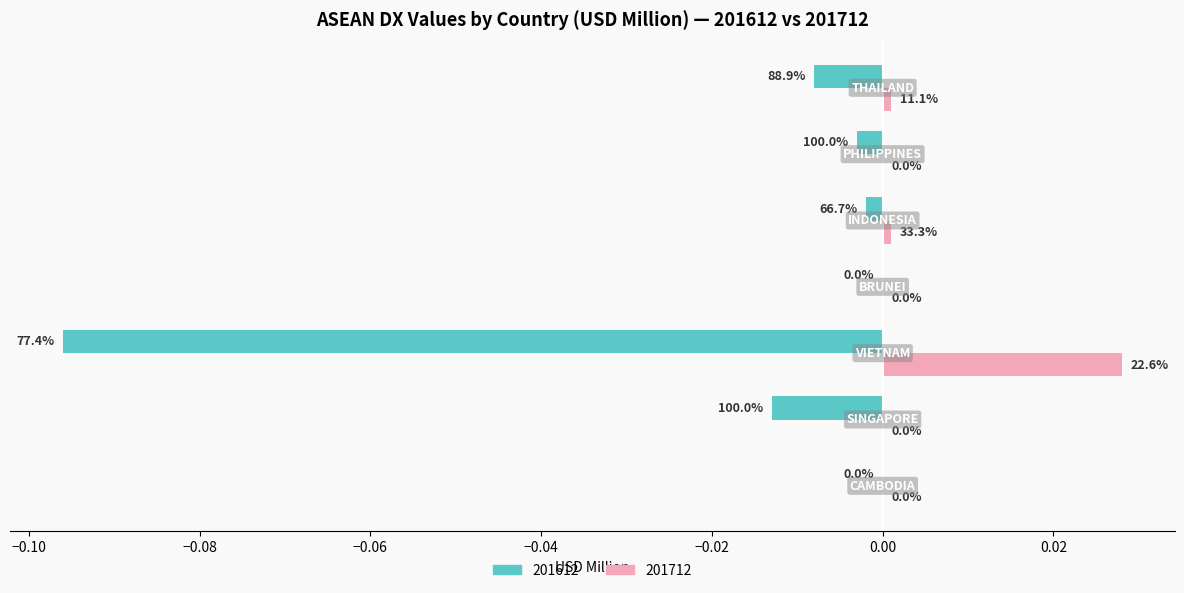

List the series in order of their overall mean, highest first.

201712, 201612